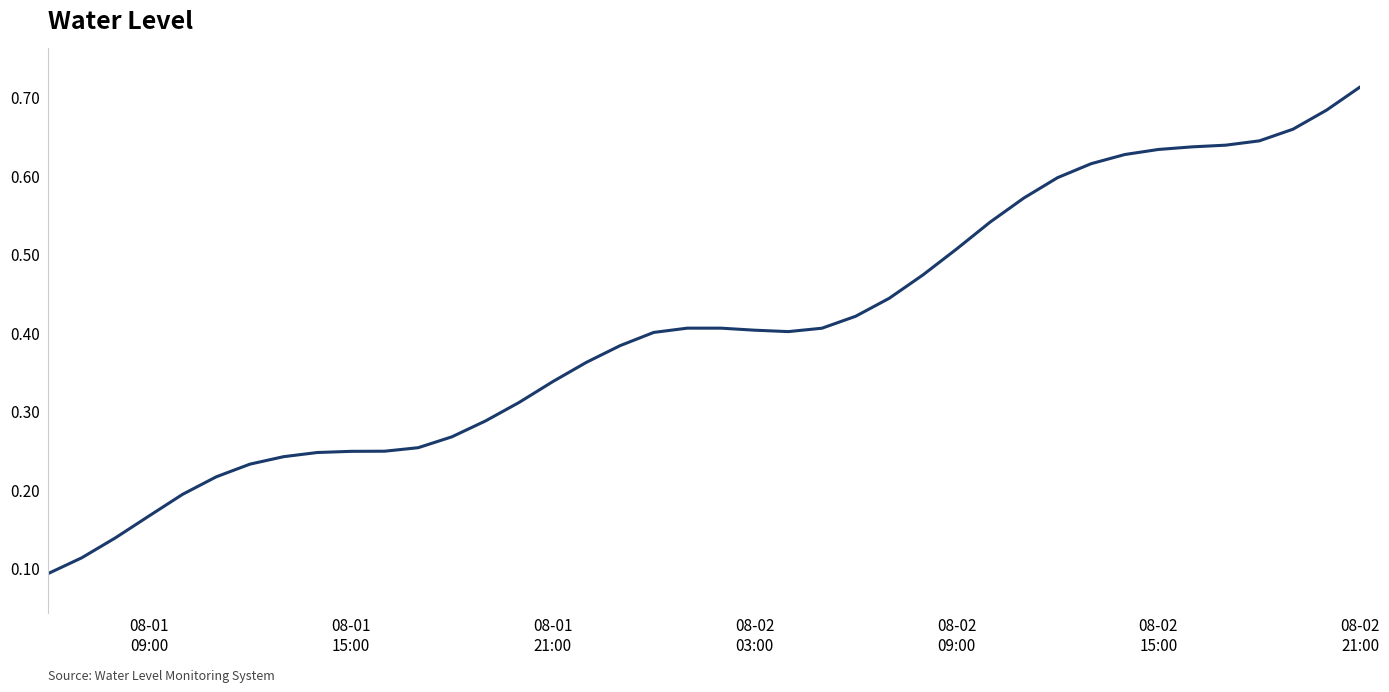

Does the chart display data point markers on the line(s)?

No